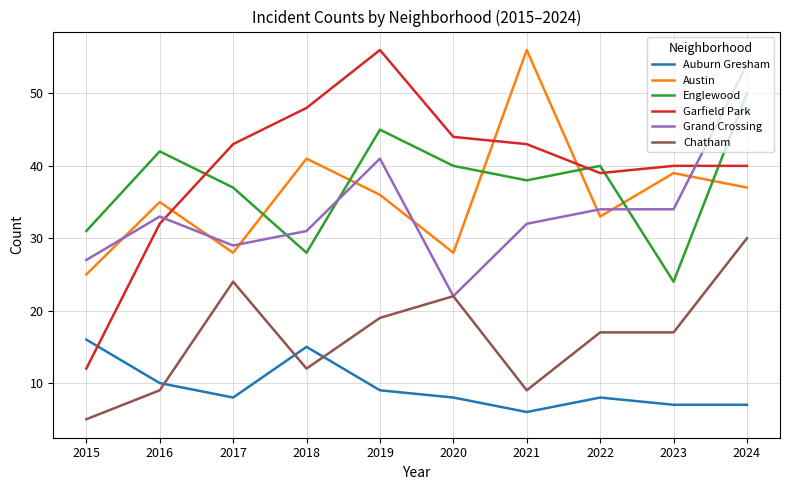

What is the highest value of the Englewood series?

50